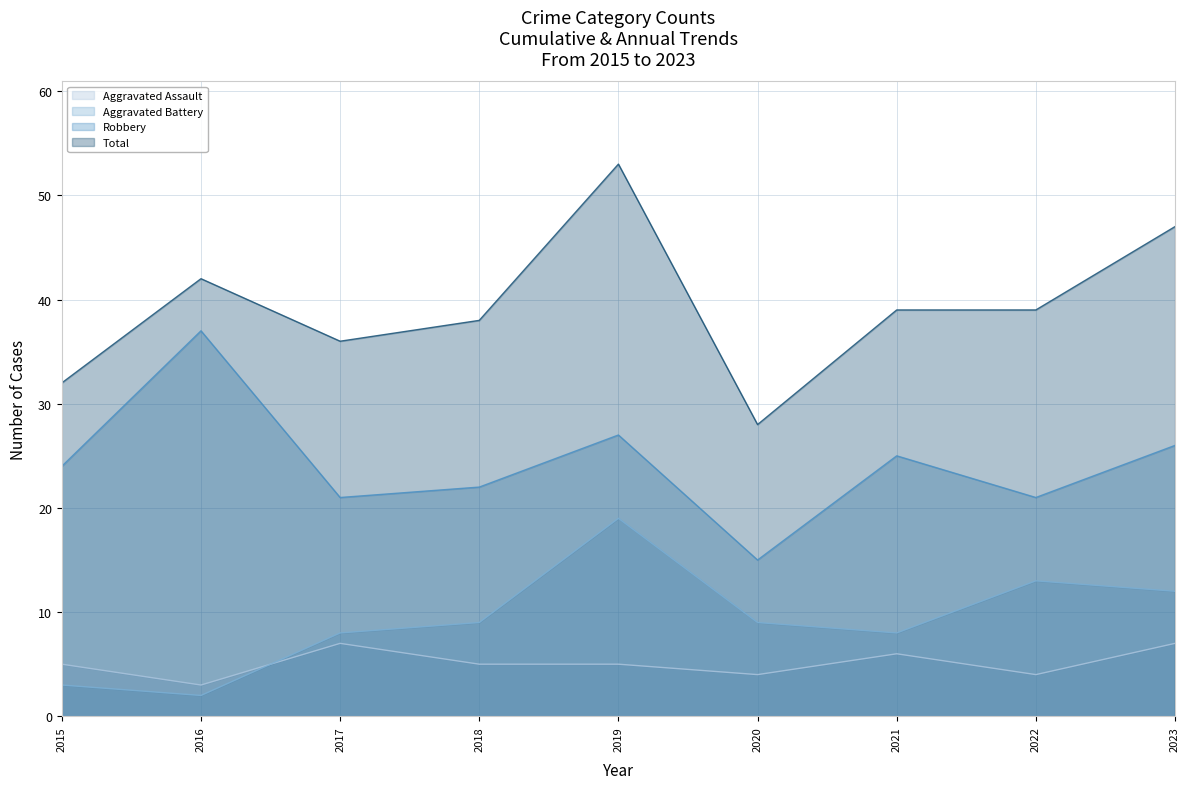

How many intersections are there between Aggravated Battery and Aggravated Assault?

1